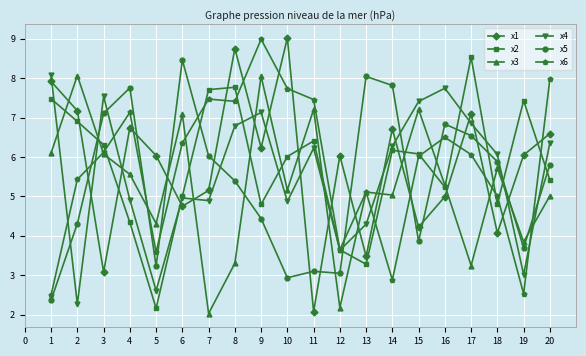

What is the value of the x5 point at the 18th from the left?

5.9